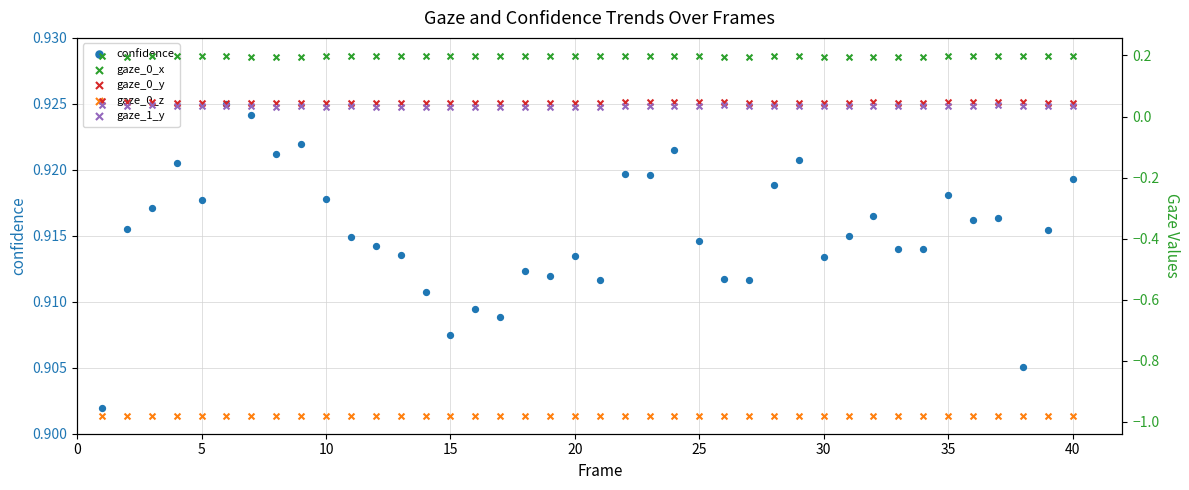

Which series has the largest total across all categories?

confidence